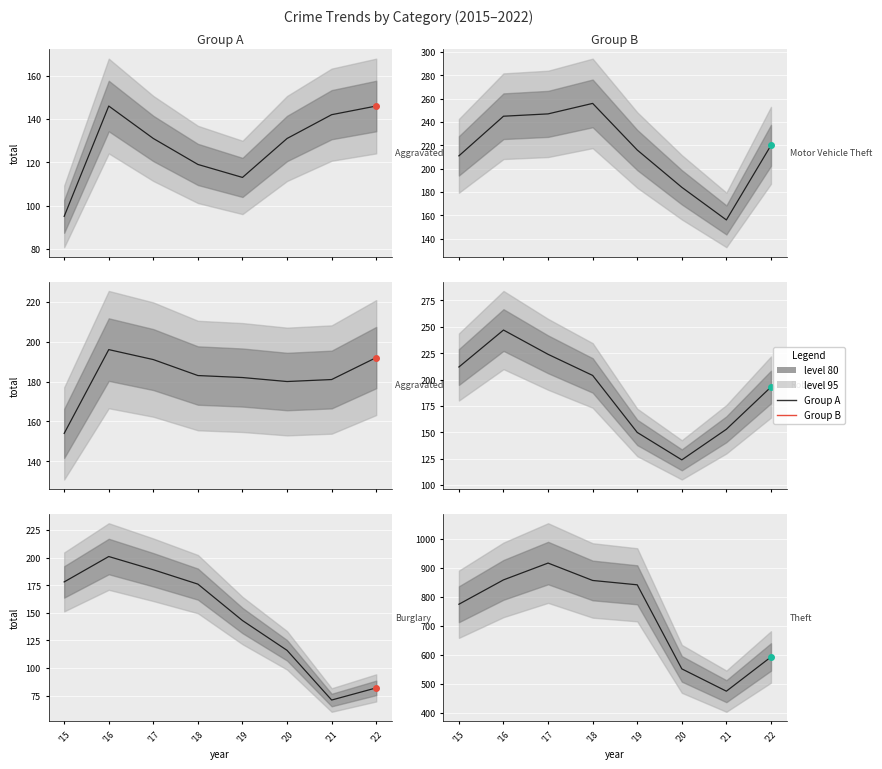

Where is the first local minimum for Burglary?

'21